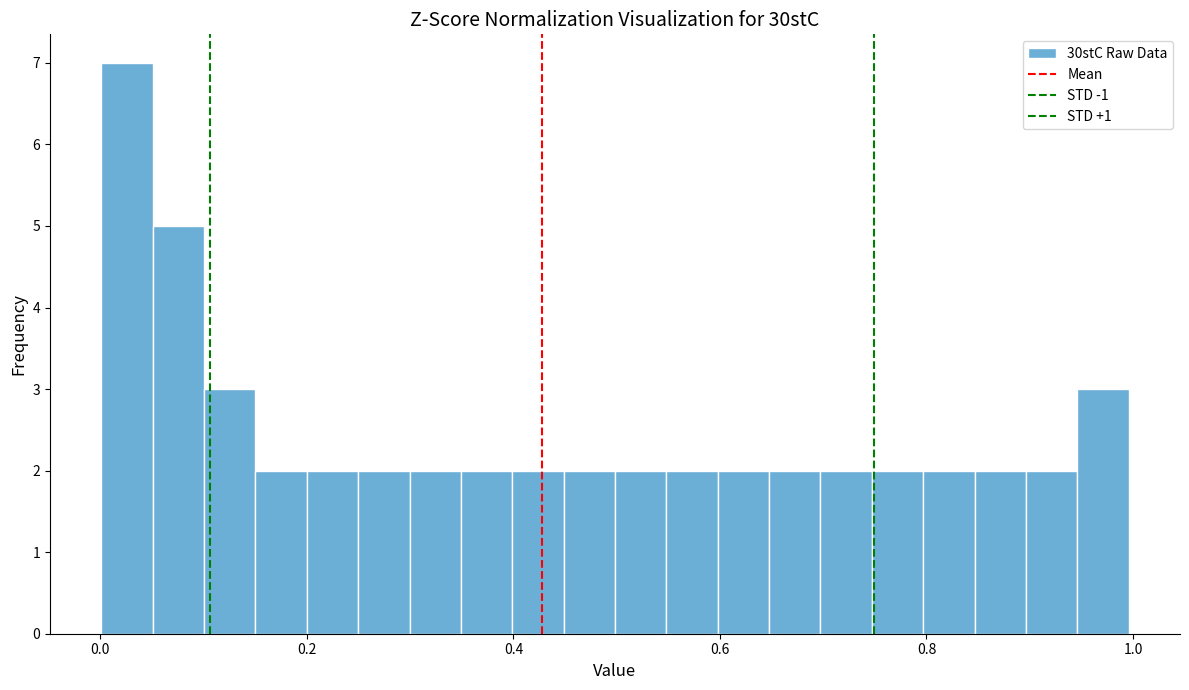

Read against the x-axis, roughly where is the centre of the tallest bar?

0.02